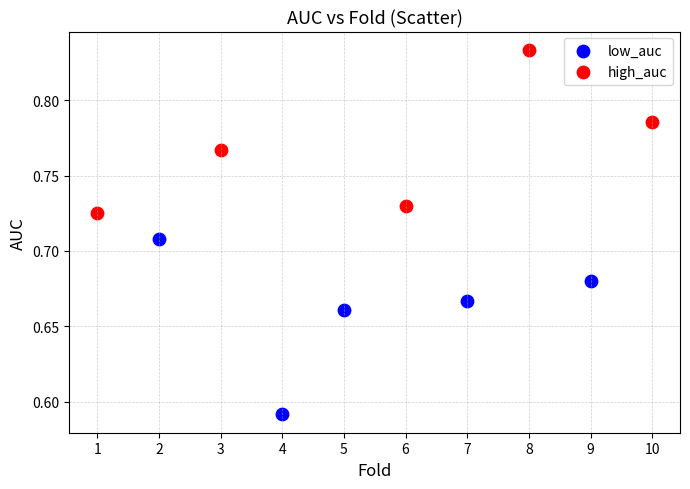

Which series contains the lowest Y value?

low_auc